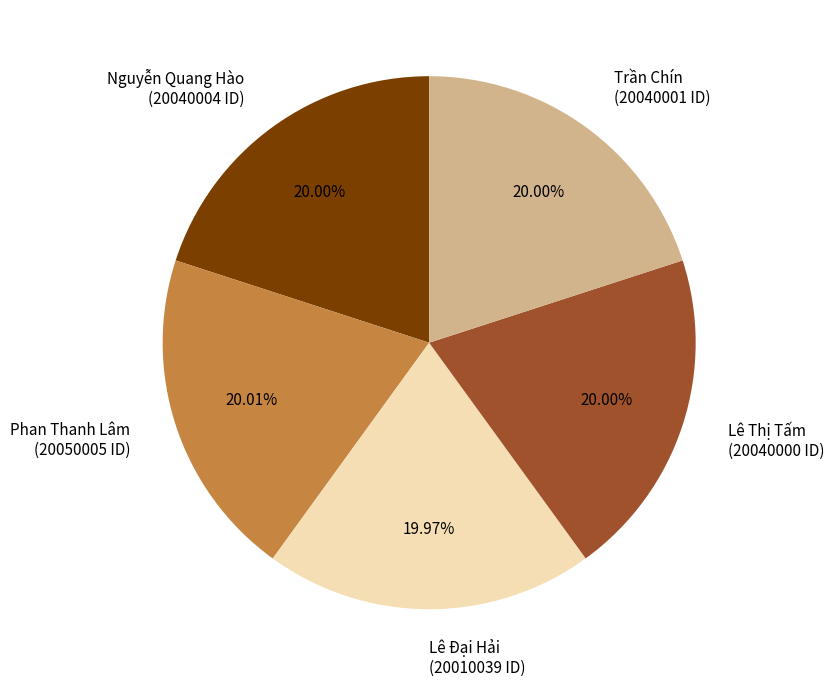

What percentage is the Nguyễn Quang Hào slice, to the nearest percent?

20%